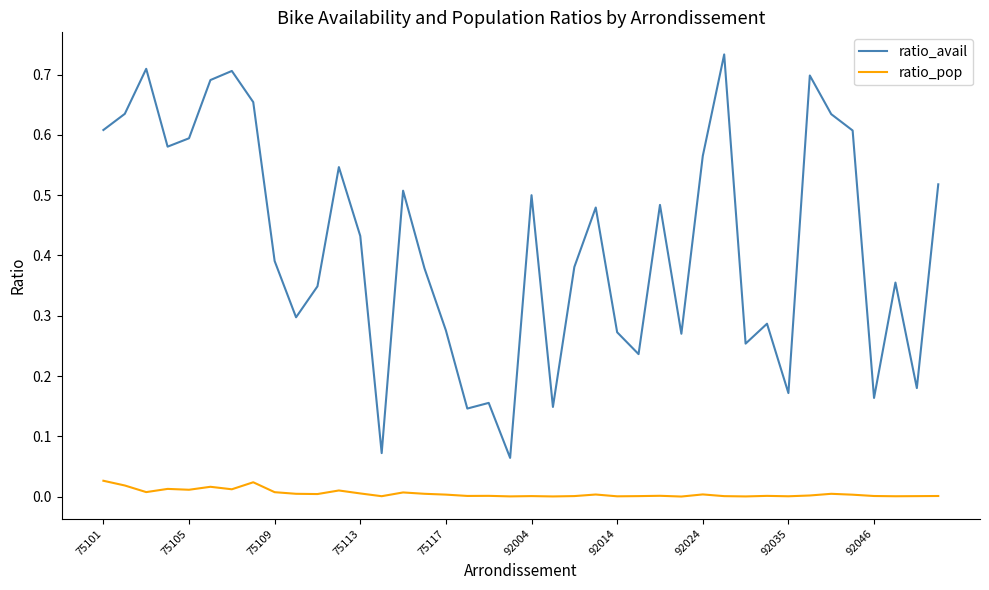

Which series has the largest range (max minus min)?

ratio_avail